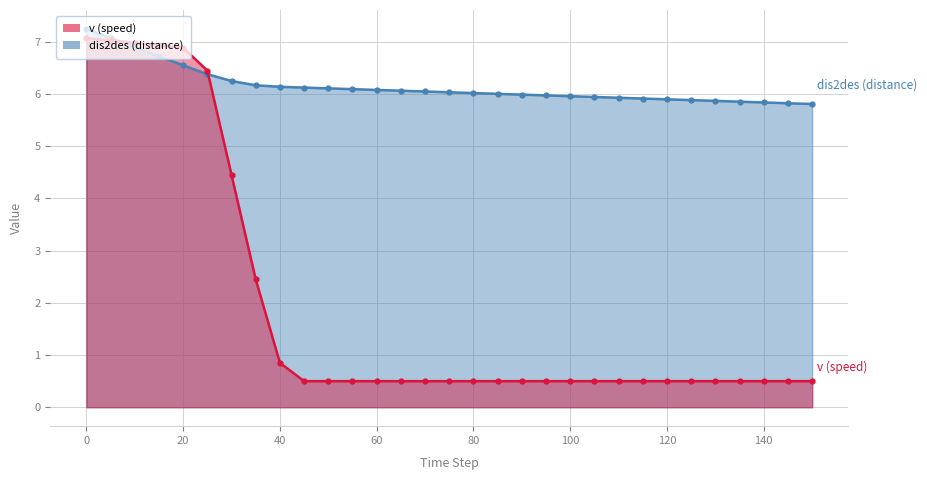

How many data points in dis2des are above 6?

18